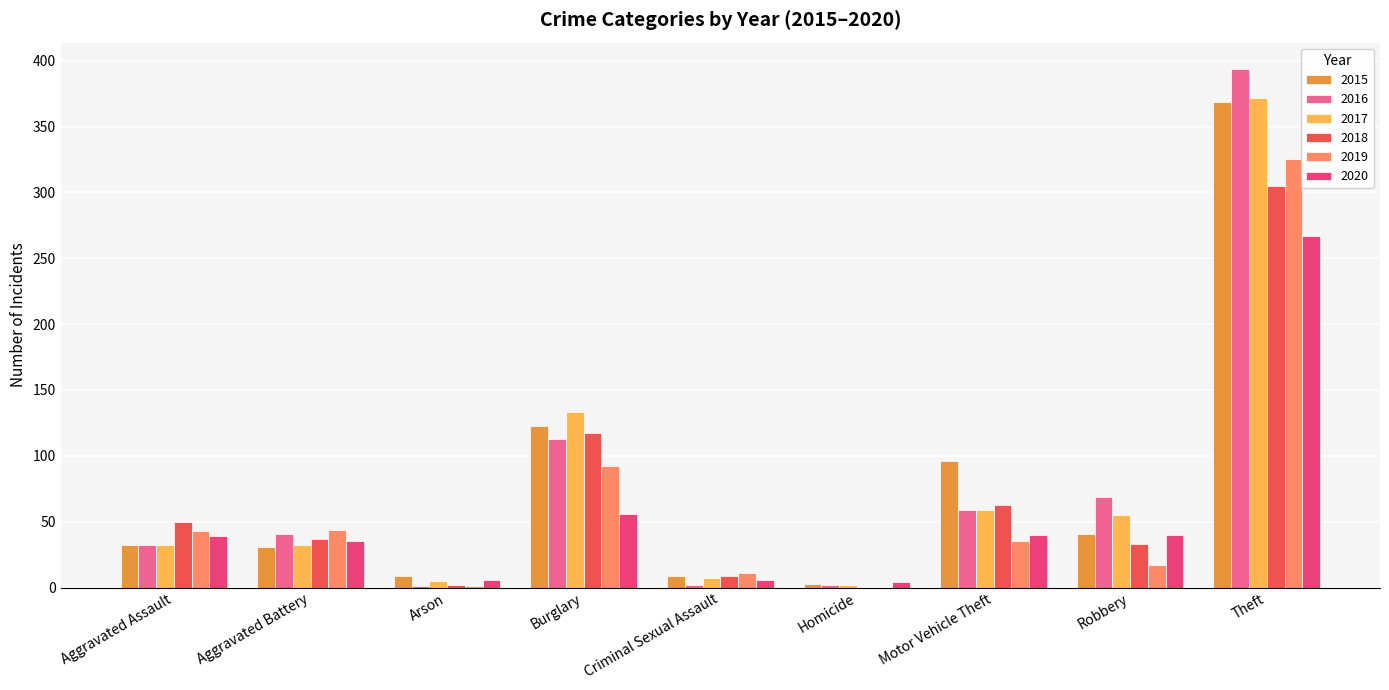

Is it true that 2015 equals 32 at Aggravated Assault?

True